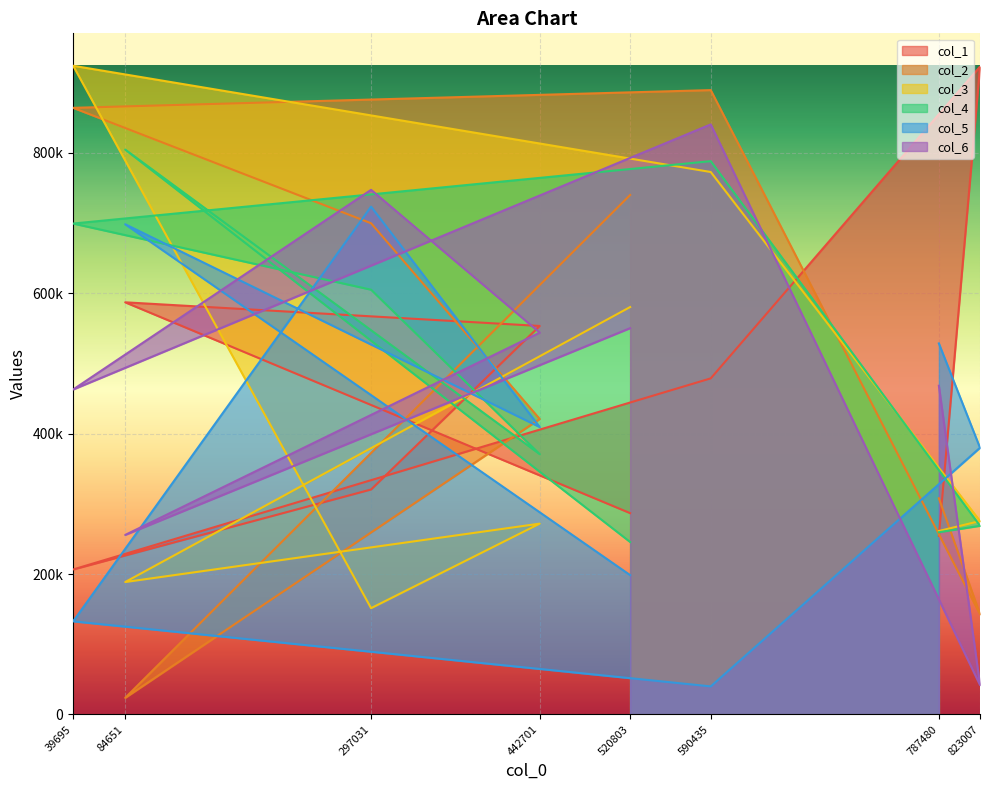

At how many categories does at least one series exceed 579618?

6